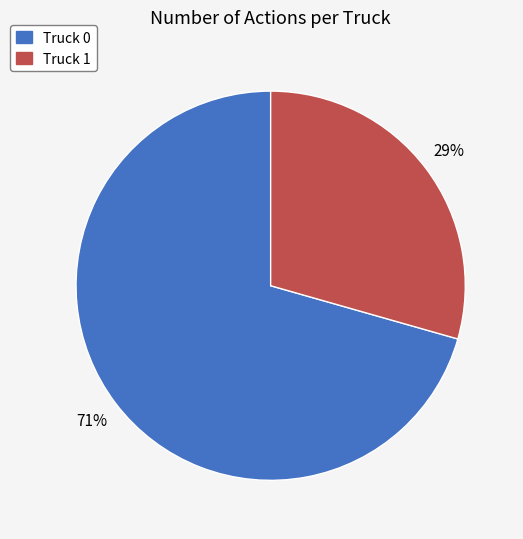

What percentage is the Truck 0 slice, to the nearest percent?

71%